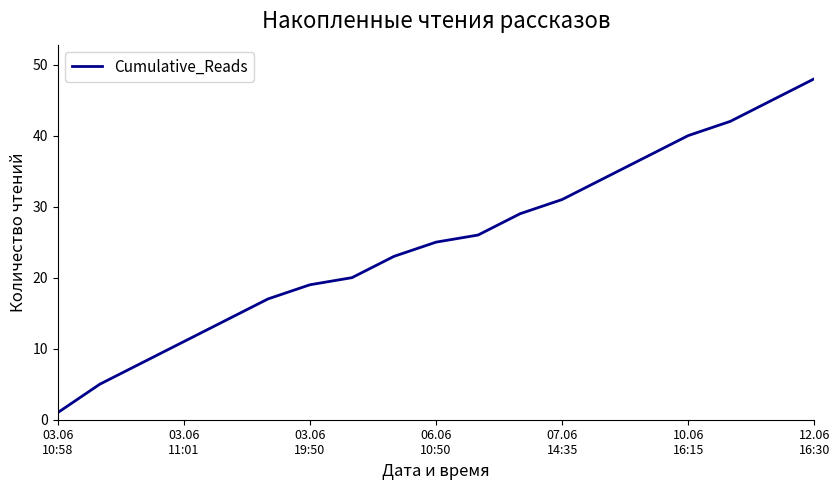

True or false: there are more than 1 points higher than both neighbors.

False